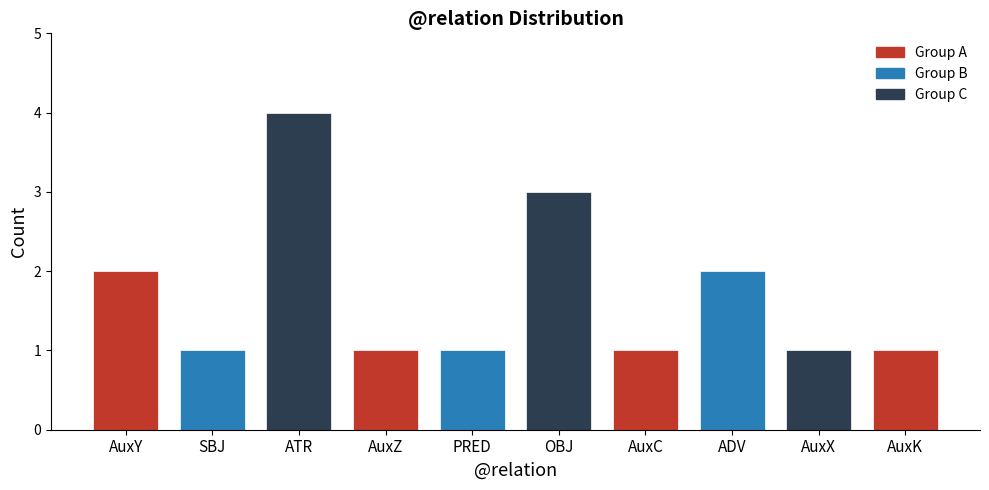

Reading left to right, transcribe all the data shown in this chart.

AuxY=2	SBJ=1	ATR=4	AuxZ=1	PRED=1	OBJ=3	AuxC=1	ADV=2	AuxX=1	AuxK=1